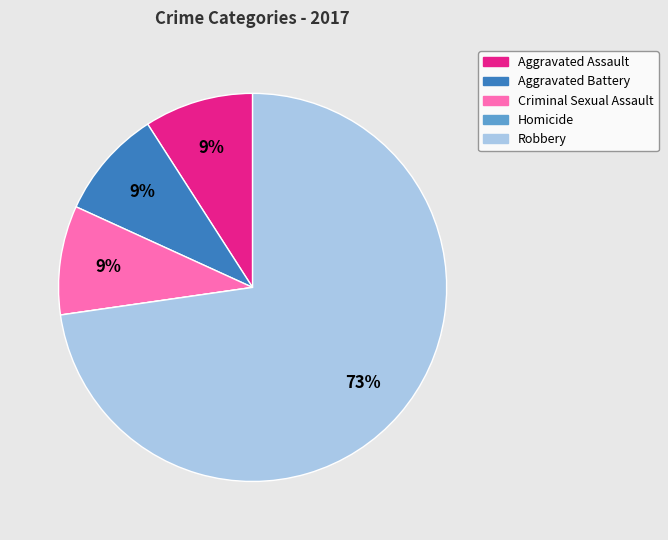

To the nearest percent, what percentage of the pie is Aggravated Battery?

9%